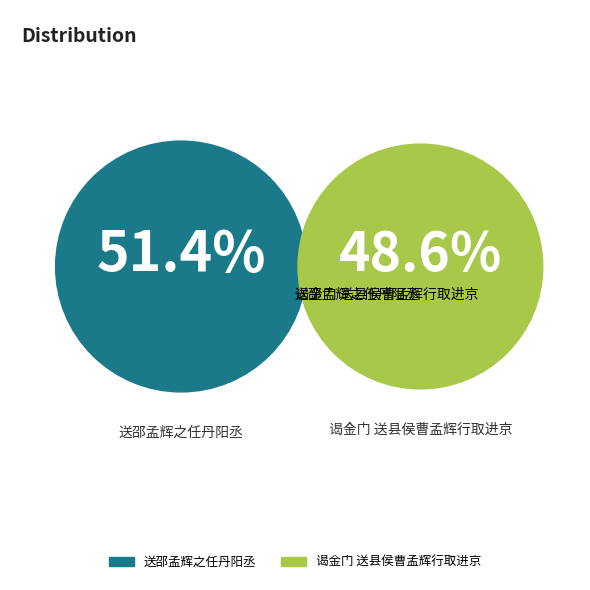

To the nearest percent, what is the difference between the largest and smallest slice percentages?

3%